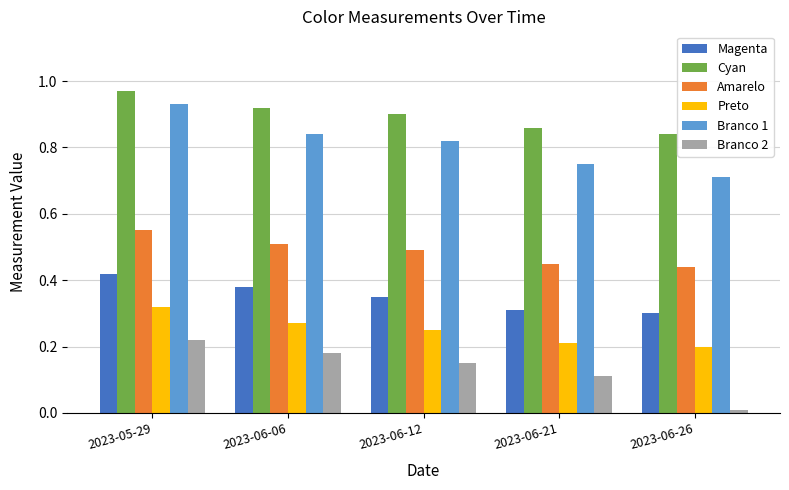

What is the total value across all series at 2023-06-06?

3.1